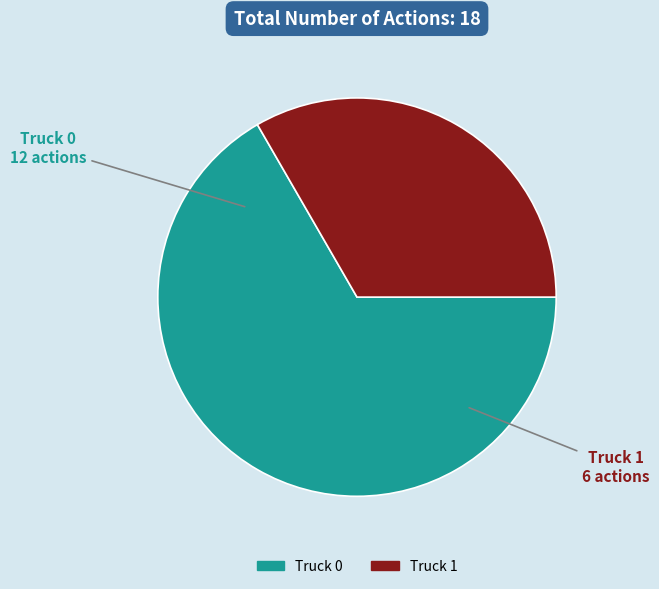

Is it true that Truck 0 is 53% of the pie?

False